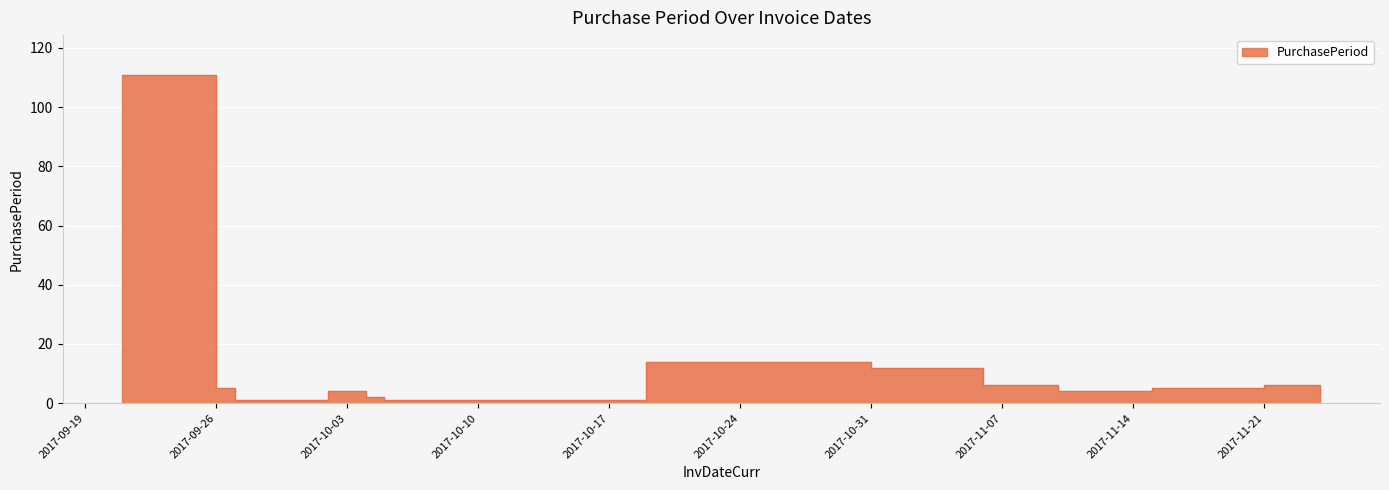

Is it true that the value at 2017-10-05 is 1?

True